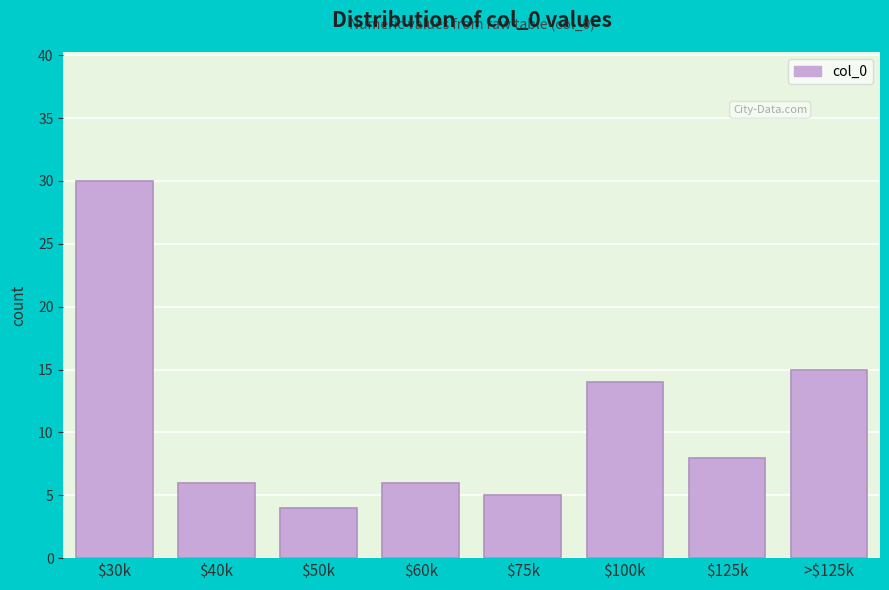

Reading left to right, transcribe all the data shown in this chart.

30	6	4	6	5	14	8	15